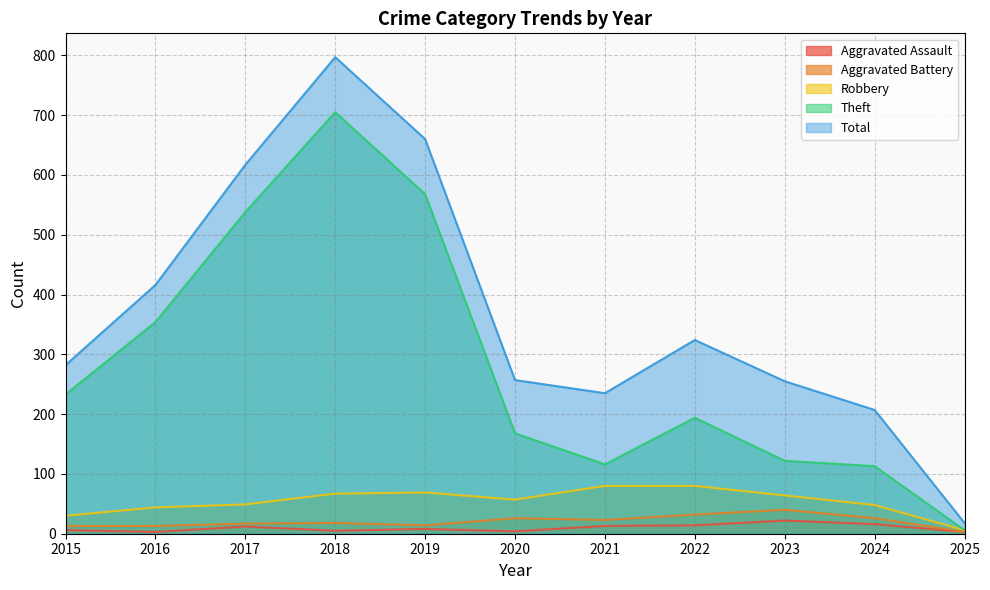

List the series in order of their peak value, lowest first.

Aggravated Assault, Aggravated Battery, Robbery, Theft, Total